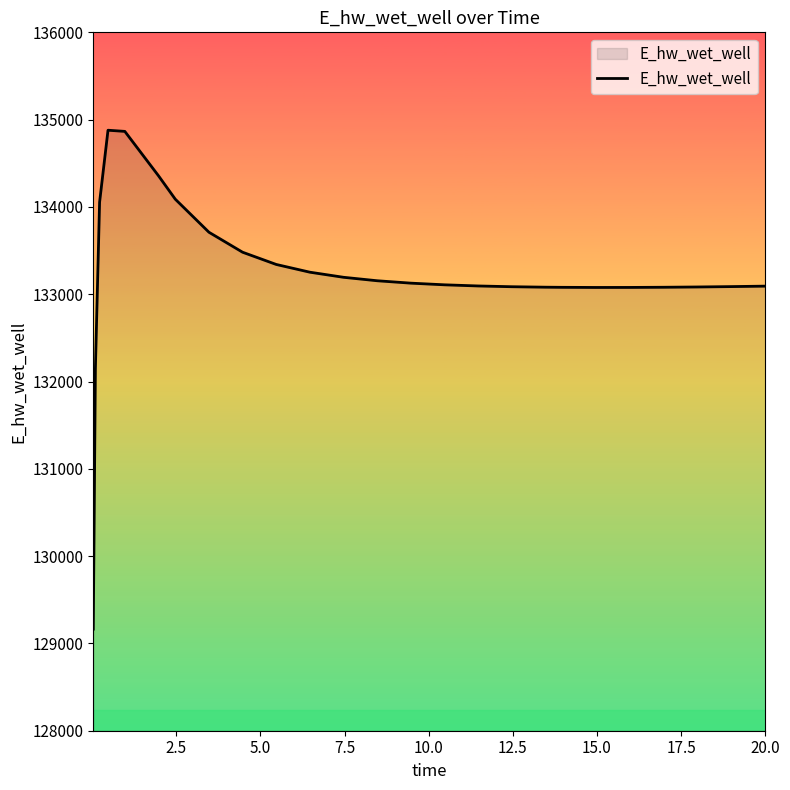

What is the smallest value displayed?

129163.7